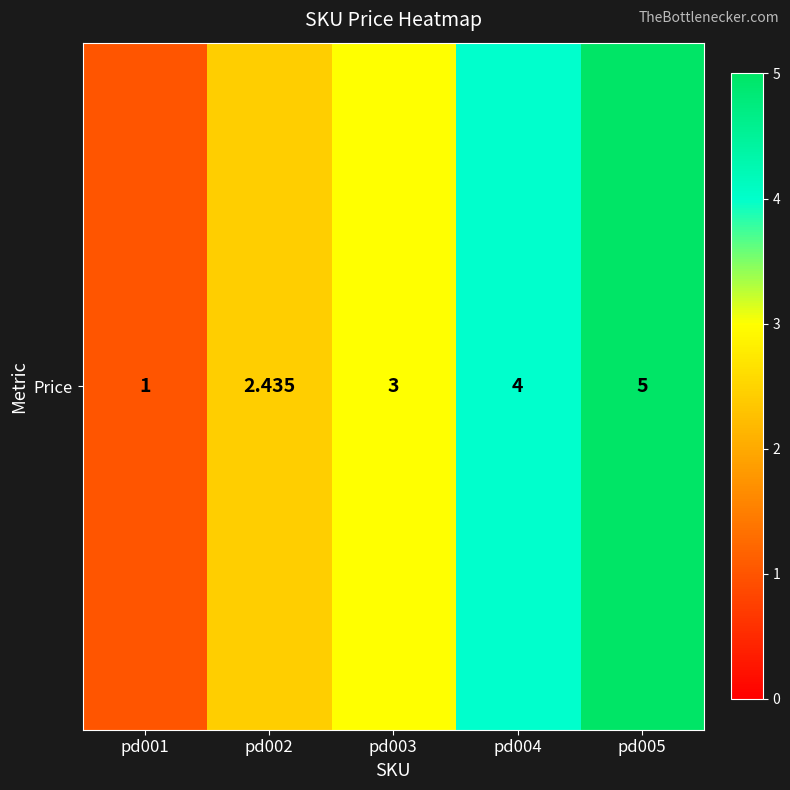

Reading left to right, extract all data points from this chart.

pd001=1.0	pd002=2.4	pd003=3.0	pd004=4.0	pd005=5.0